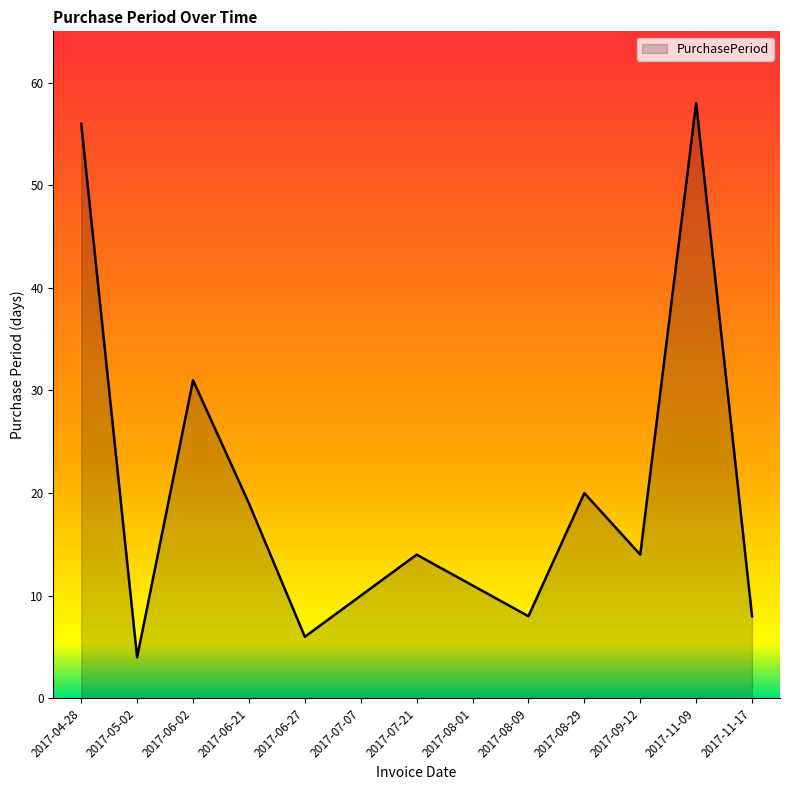

Reading right to left, extract all data points from this chart.

2017-11-17=8	2017-11-09=58	2017-09-12=14	2017-08-29=20	2017-08-09=8	2017-08-01=11	2017-07-21=14	2017-07-07=10	2017-06-27=6	2017-06-21=19	2017-06-02=31	2017-05-02=4	2017-04-28=56